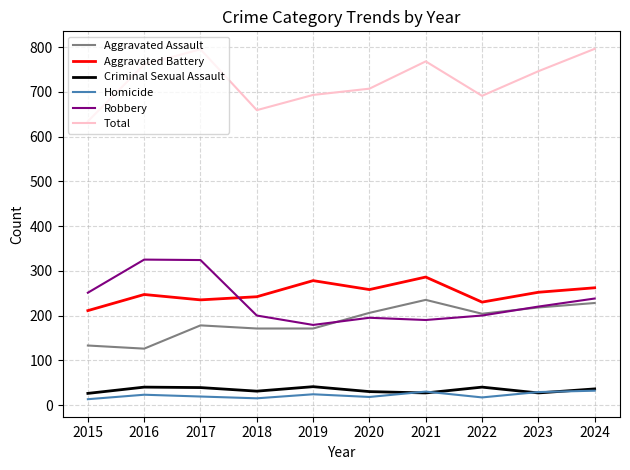

Which series ends up on top after the final intersection of Aggravated Battery and Robbery?

Aggravated Battery